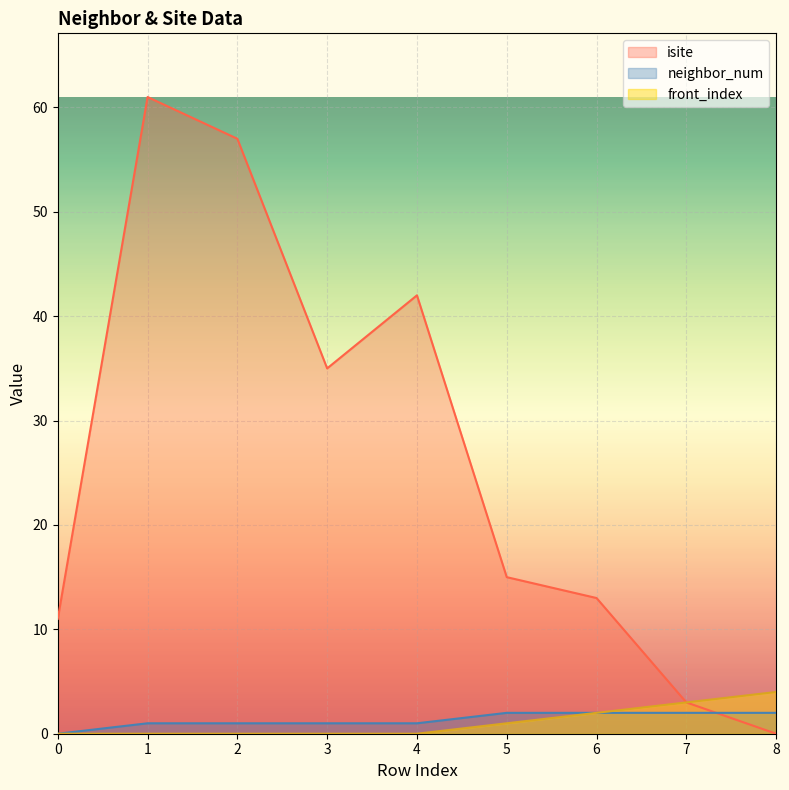

True or false: neighbor_num and front_index cross at least once.

False